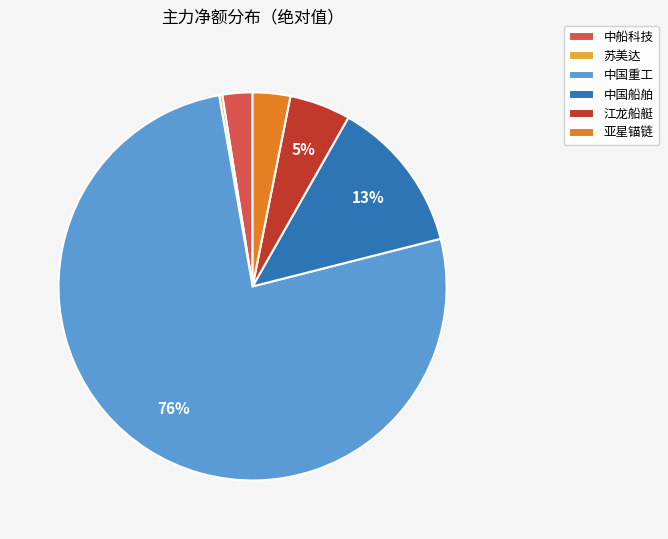

To the nearest percent, what is the combined percentage of 中船科技 and 亚星锚链?

6%